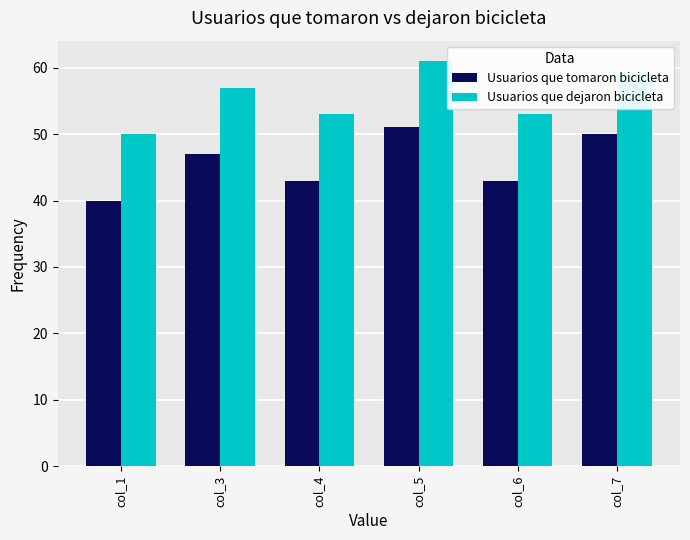

Is the value of Usuarios que dejaron bicicleta at col_4 greater than the value of Usuarios que tomaron bicicleta at col_1?

Yes